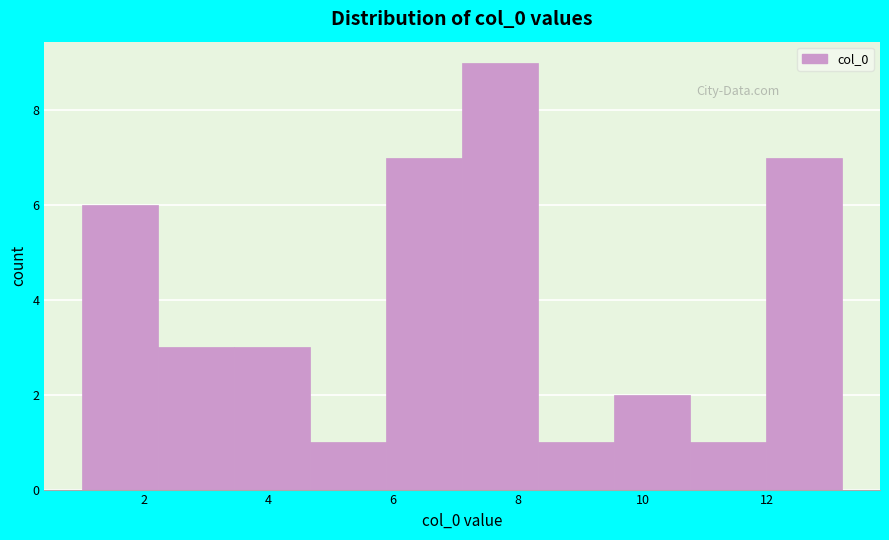

Over which range of the x-axis is the bar tallest?

7.2 to 8.4